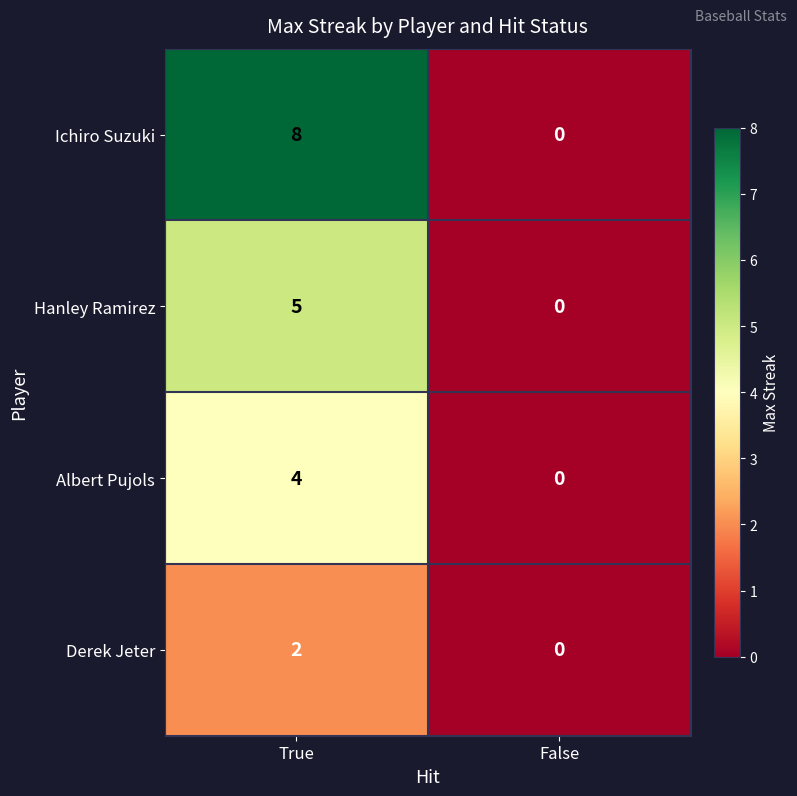

Reading left to right, list all the values displayed in this chart.

Ichiro Suzuki: 8	0
Hanley Ramirez: 5	0
Albert Pujols: 4	0
Derek Jeter: 2	0